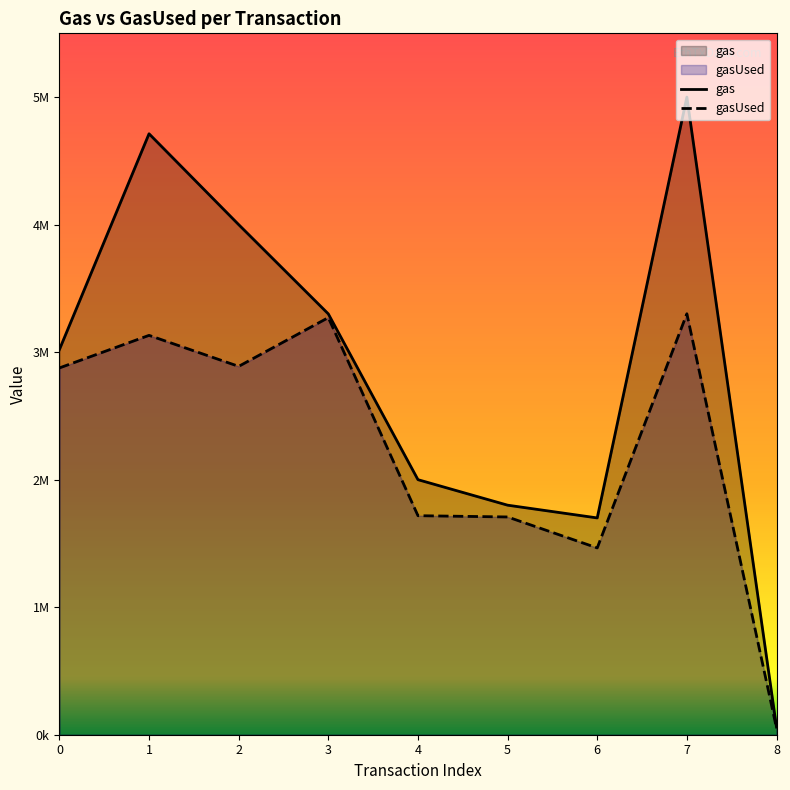

Does the chart display data point markers on the line(s)?

No